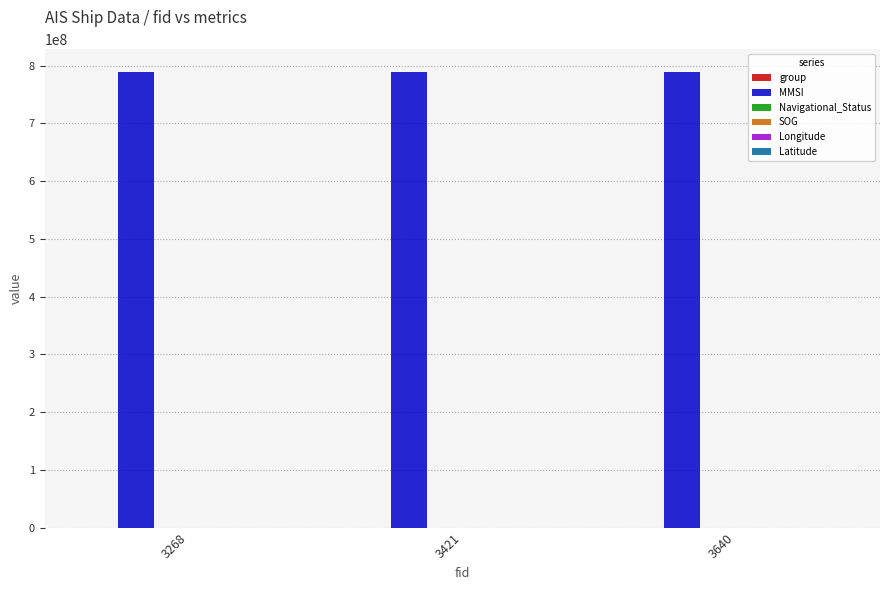

Which series has the largest total across all categories?

MMSI